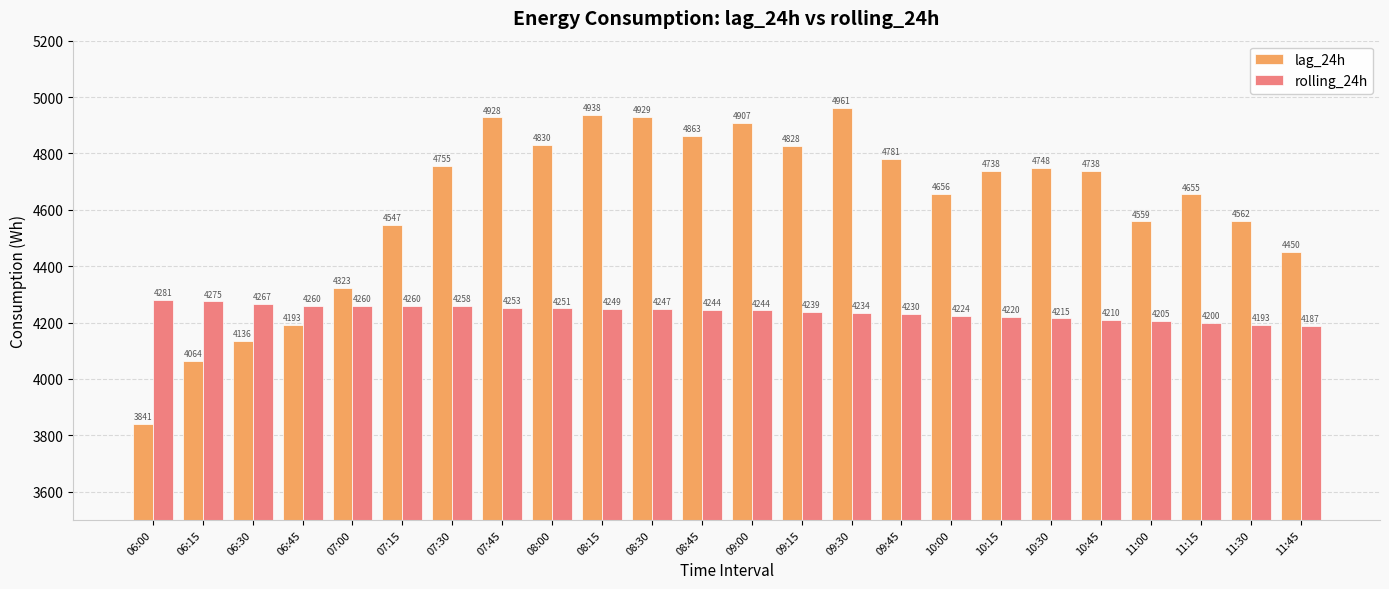

The value of rolling_24h at 11:00 is 2896.7. True or false?

False